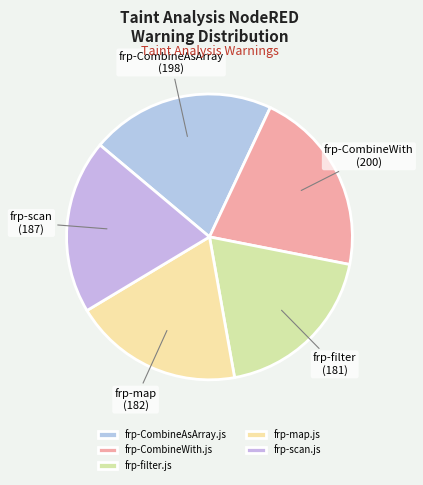

What is the ratio of the value at frp-filter.js to the value at frp-CombineAsArray.js?

0.9